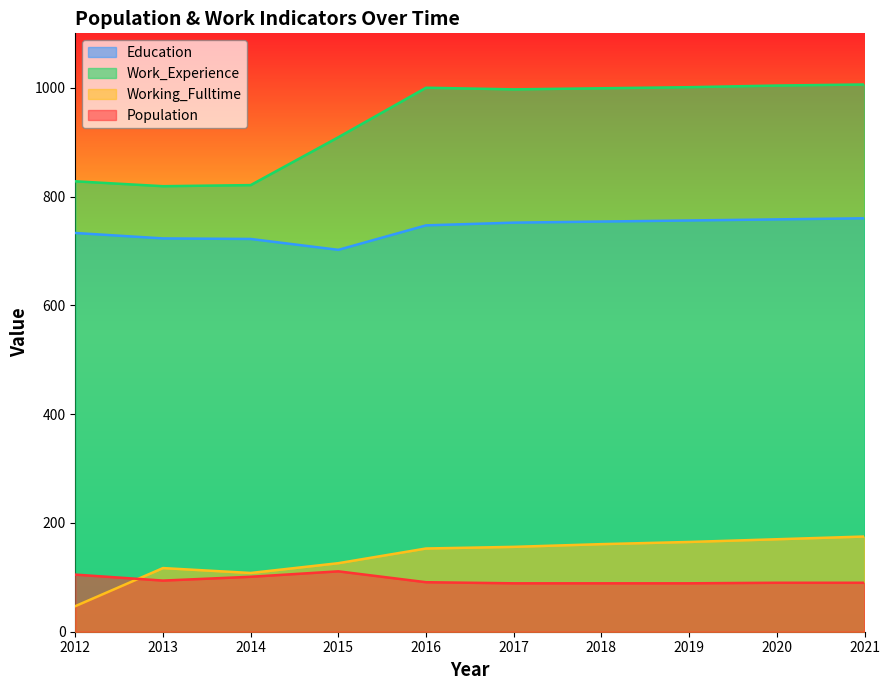

Does the chart display data point markers on the line(s)?

No